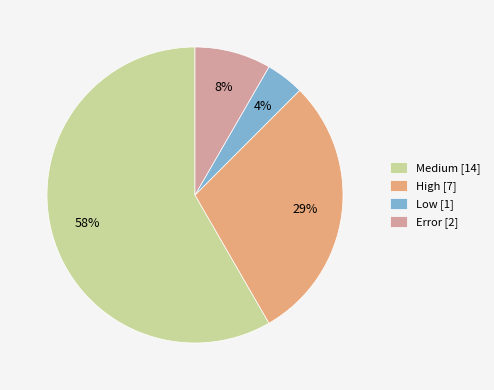

Between Medium and Low, which is larger?

Medium